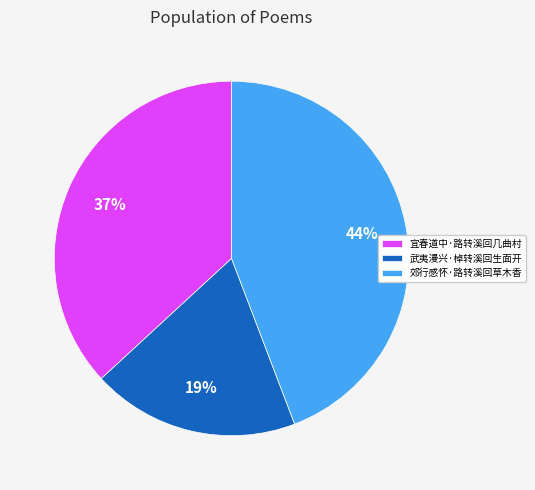

Do 宜春道中·路转溪回几曲村 and 武夷漫兴·棹转溪回生面开 together represent more than half of the pie?

Yes